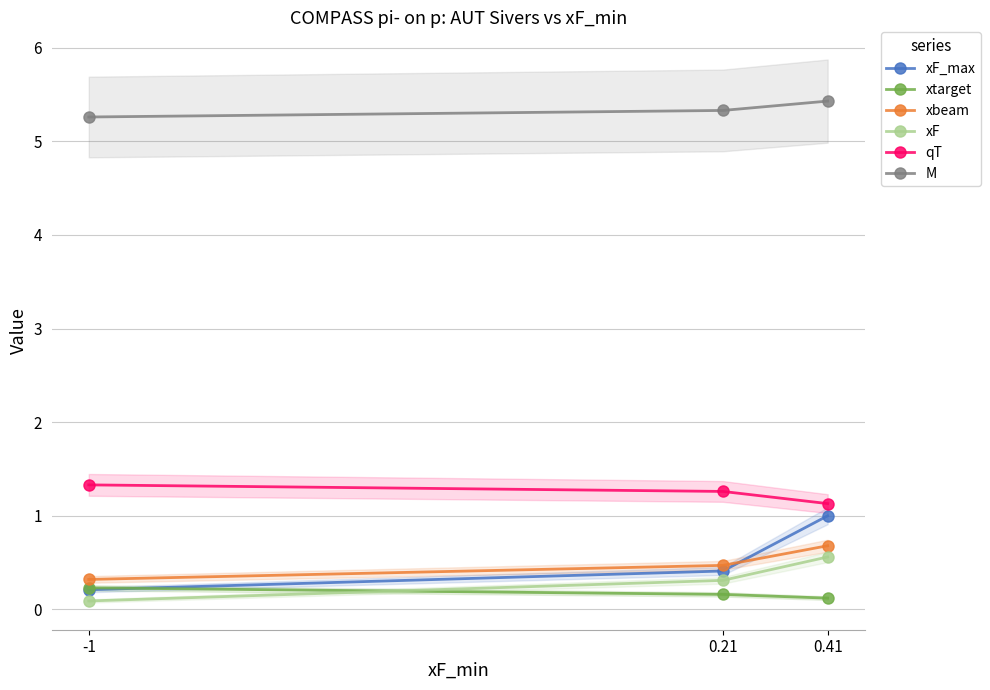

What is the total value across all series at 0.21?

7.9